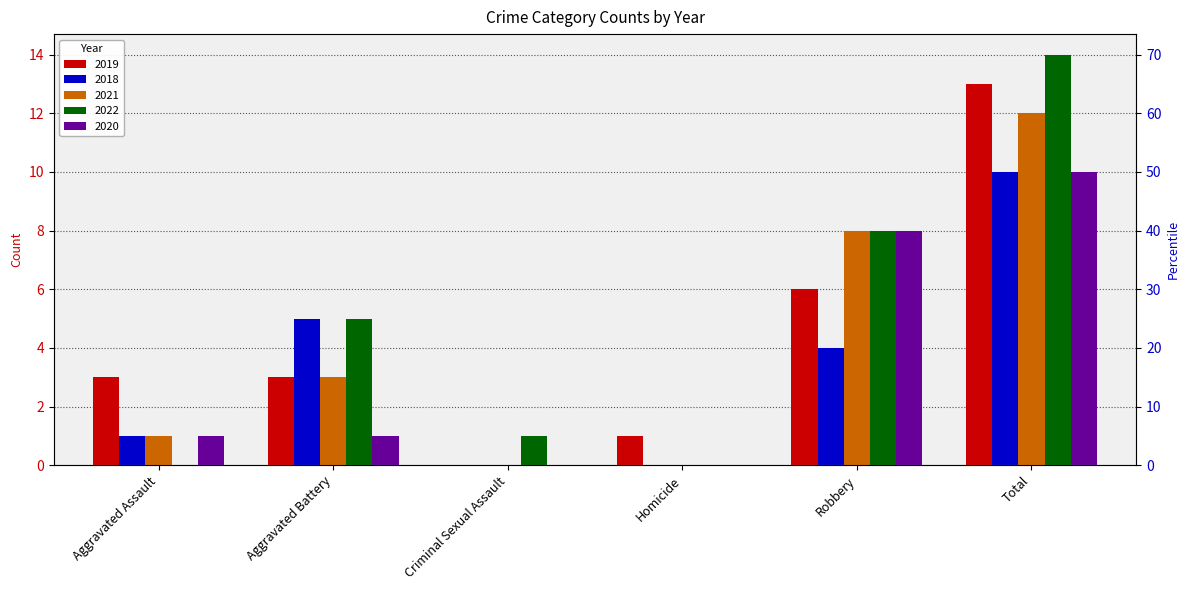

How many groups of bars are there?

6